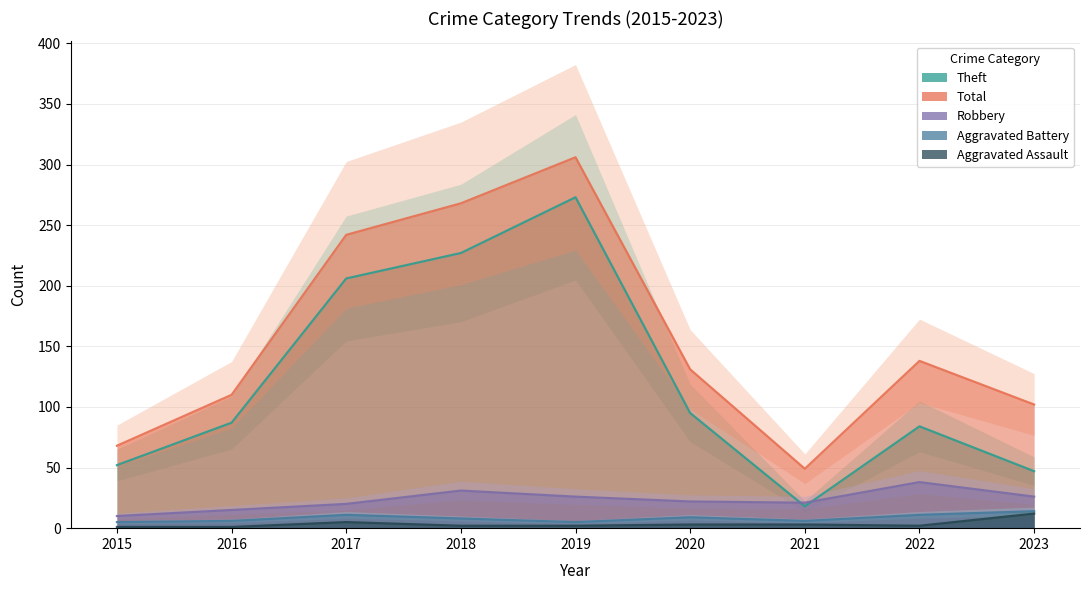

Reading right to left, transcribe all the data shown in this chart.

Aggravated Assault: 12	2	3	3	2	2	5	1	1
Aggravated Battery: 14	11	6	9	5	8	11	6	5
Robbery: 26	38	21	22	26	31	20	15	10
Theft: 47	84	18	95	273	227	206	87	52
Total: 102	138	49	131	306	268	242	110	68